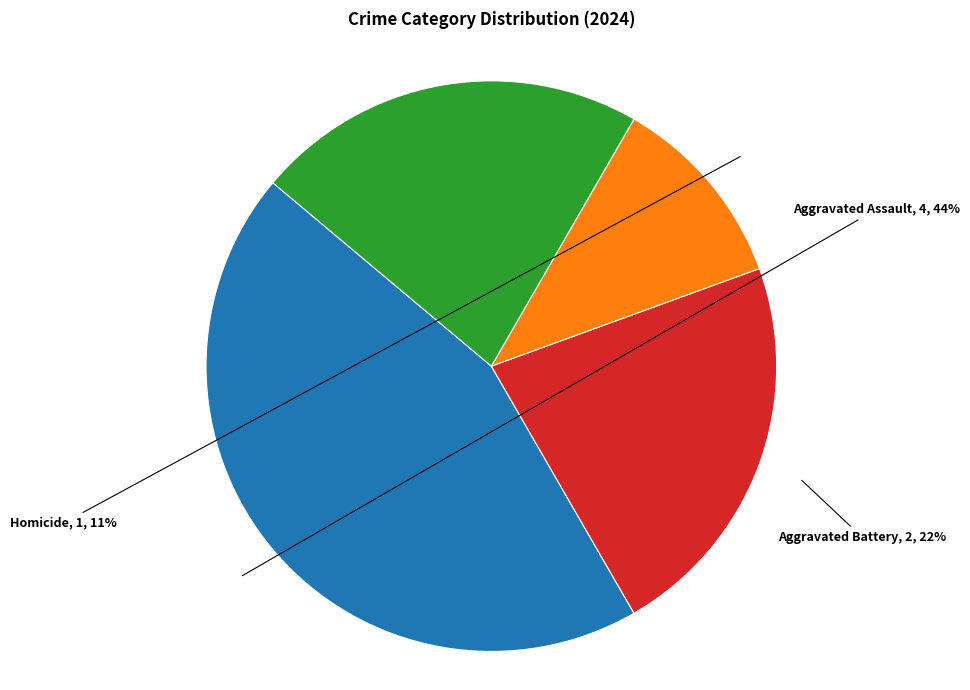

To the nearest percent, what is the difference between the largest and smallest slice percentages?

33%